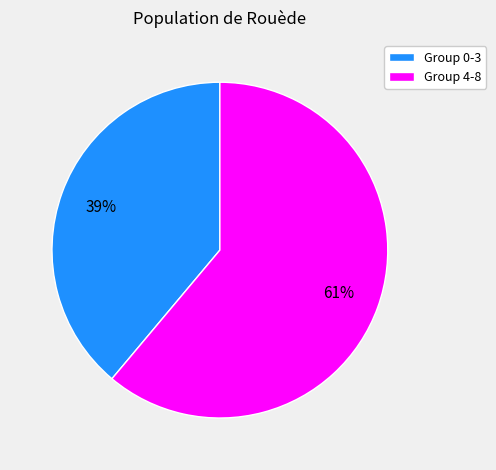

Rank the categories by value from lowest to highest.

Group 0-3, Group 4-8